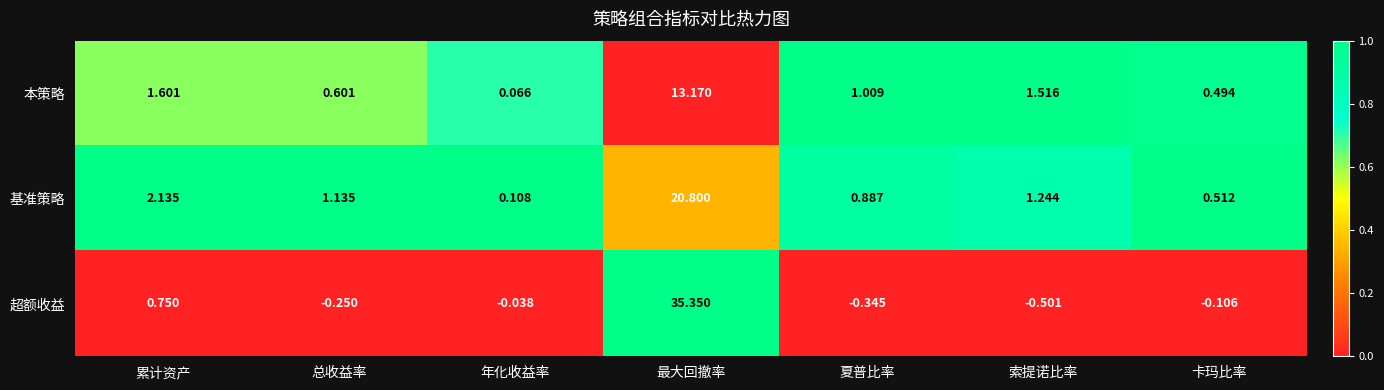

Rank the series at 最大回撤率 from highest to lowest value.

超额收益, 基准策略, 本策略